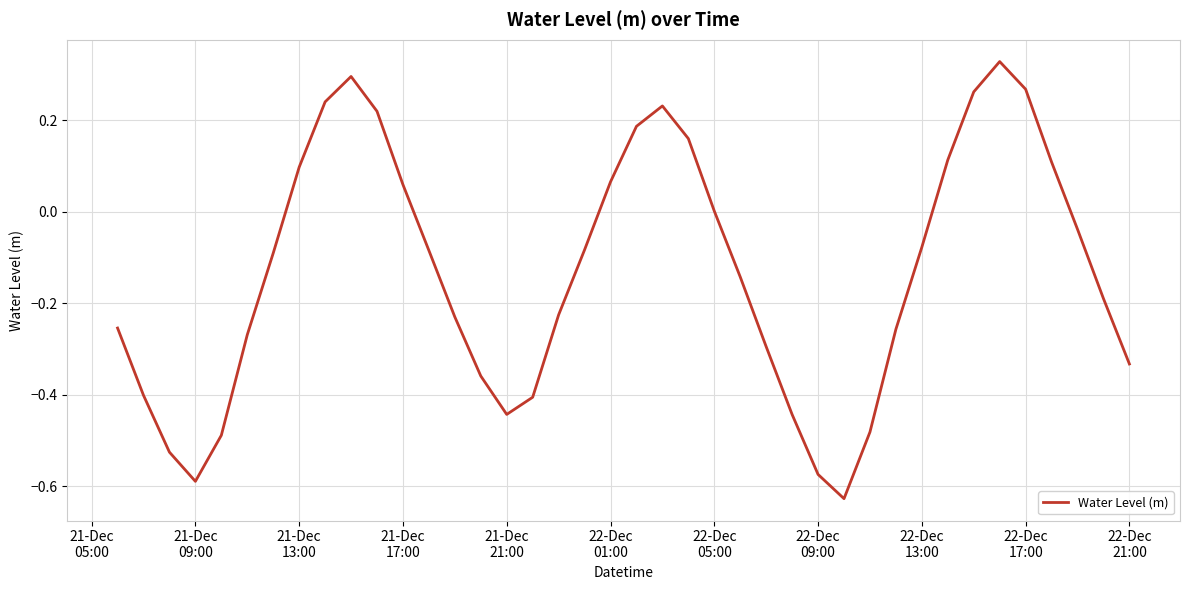

Is this an area chart (filled region under the line)?

No